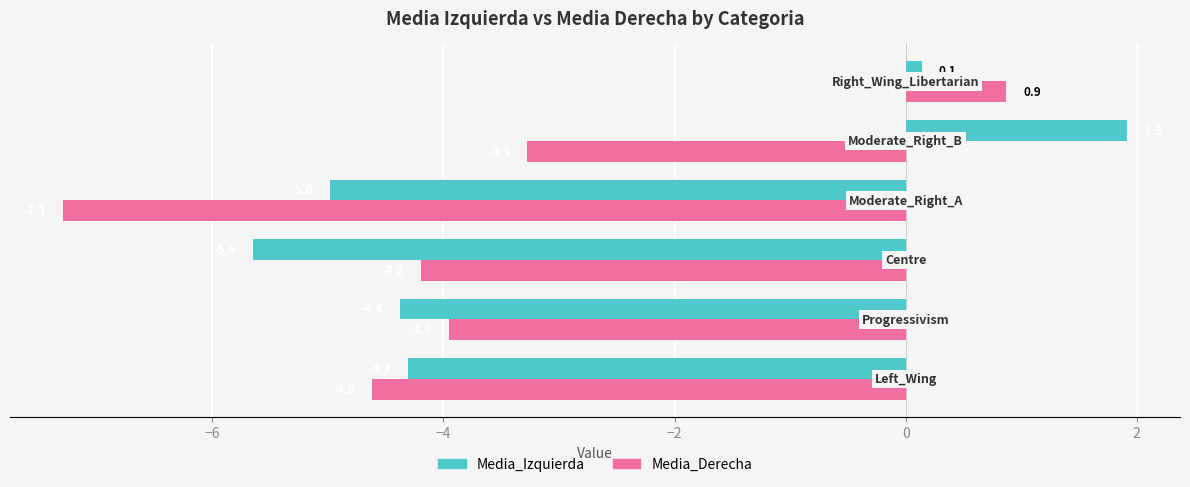

Which series has the widest spread of values?

Media_Derecha